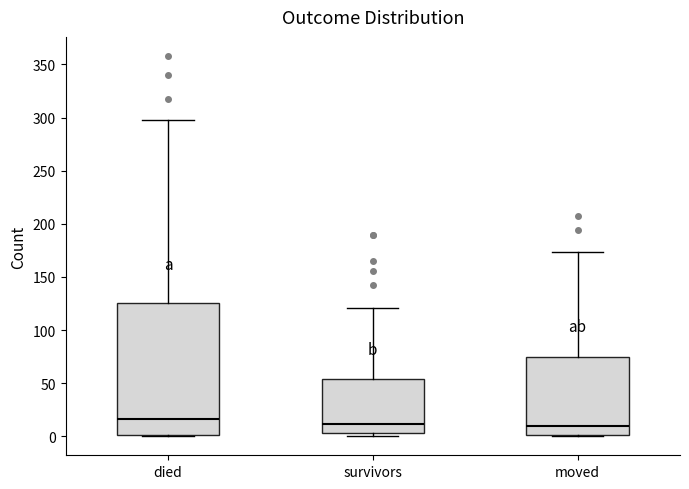

Reading left to right, read every box against the y-axis: the position of its median line, the range the box covers, and the ends of its whiskers. The values are not printed on the chart, so give them approximately, as read against the axis.

died: median 15, box 0 to 125, whiskers 0 to 300
survivors: median 10, box 5 to 55, whiskers 0 to 120
moved: median 10, box 0 to 75, whiskers 0 to 175